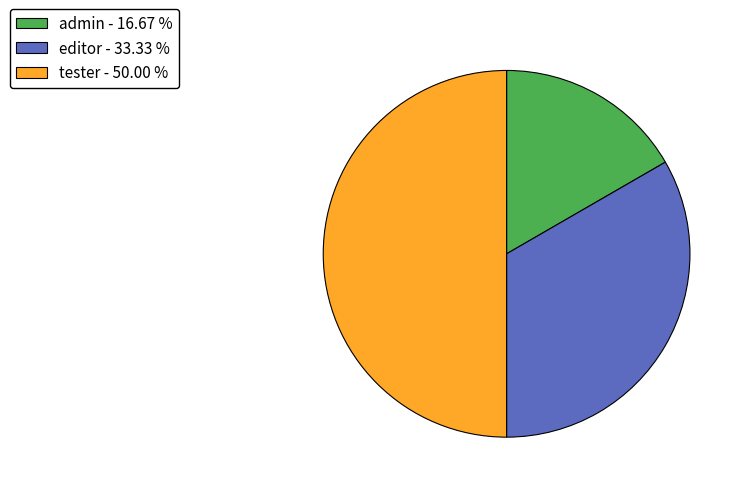

The tester slice represents 45% of the pie. True or false?

False